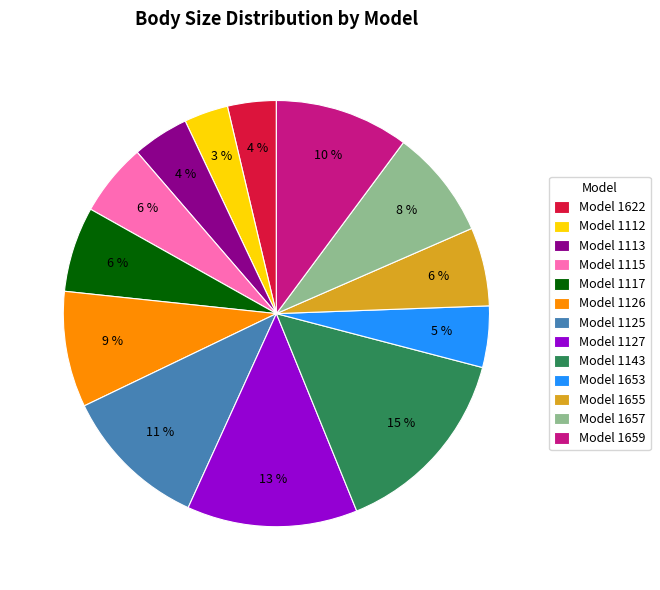

Which category has the biggest portion of the pie?

Model 1143